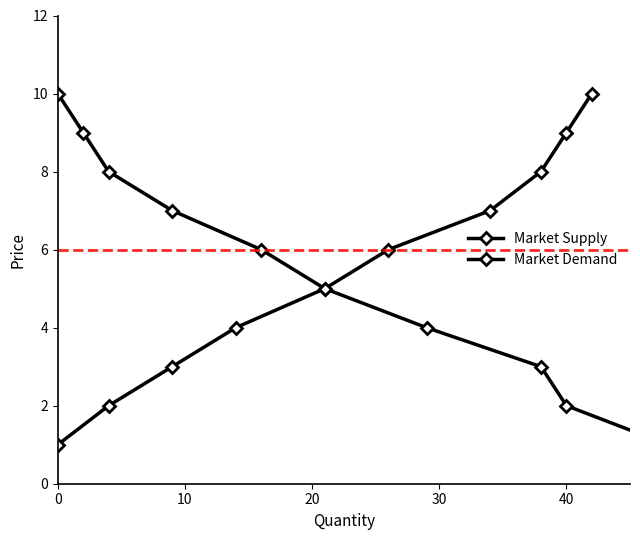

What are all the series names shown in the legend?

Market Supply, Market Demand